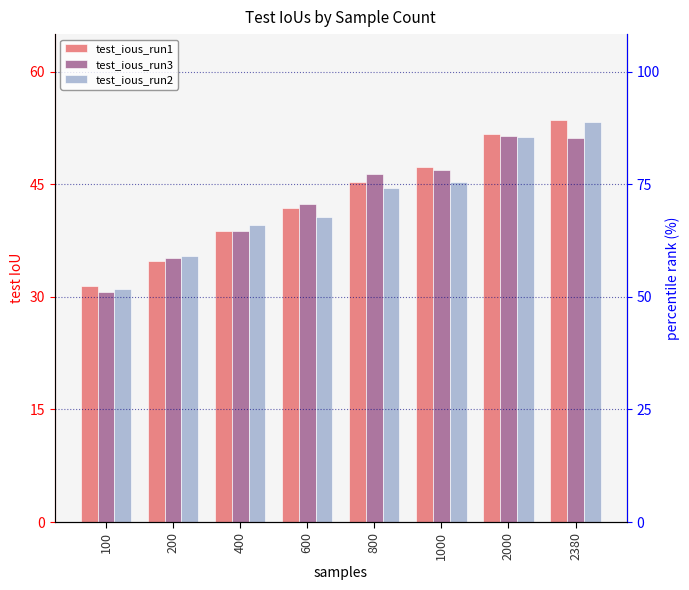

What is the average value of the test_ious_run2 series?

42.6